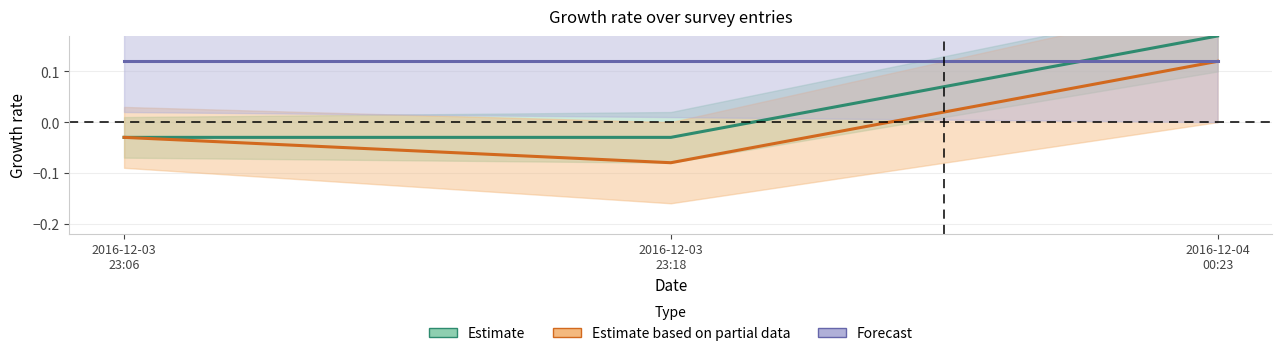

What is the difference between the highest and lowest values at 2016-12-03
23:18?

0.2